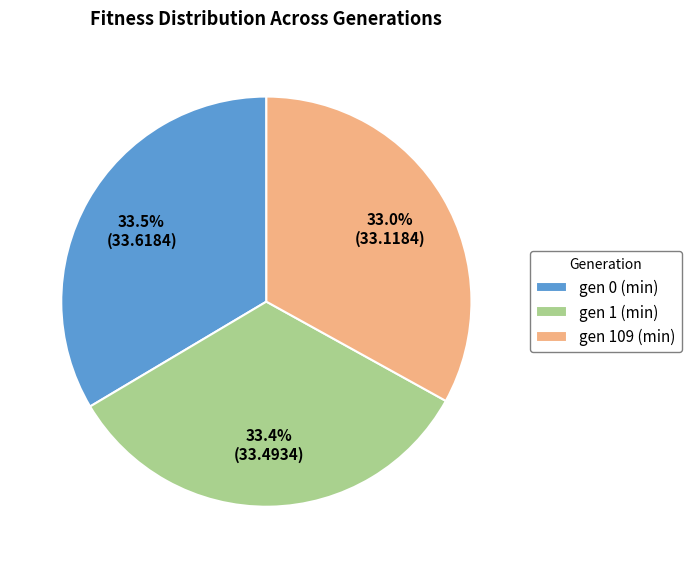

Does gen 109 (min) represent more than half of the total?

No